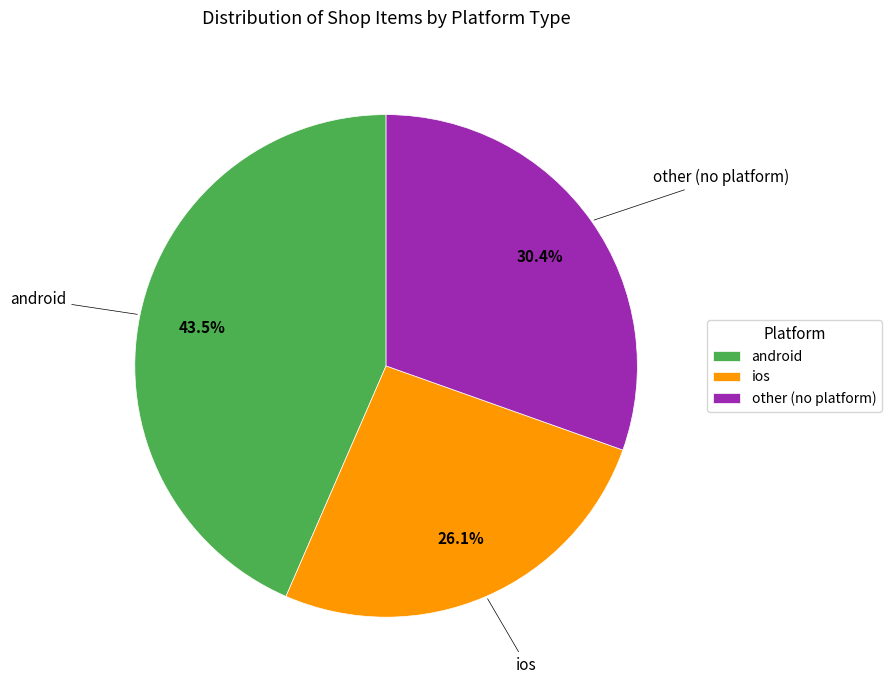

Does any single category account for the majority?

No